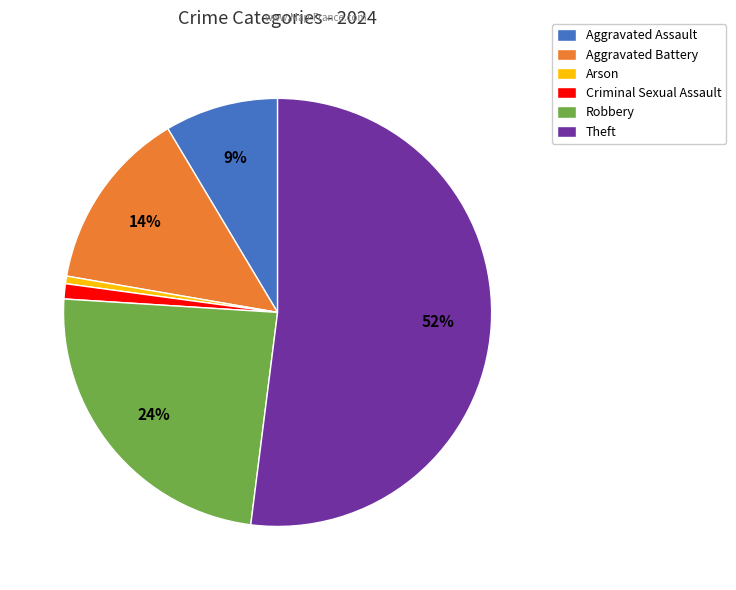

Combined, do Theft and Criminal Sexual Assault account for over 50%?

Yes